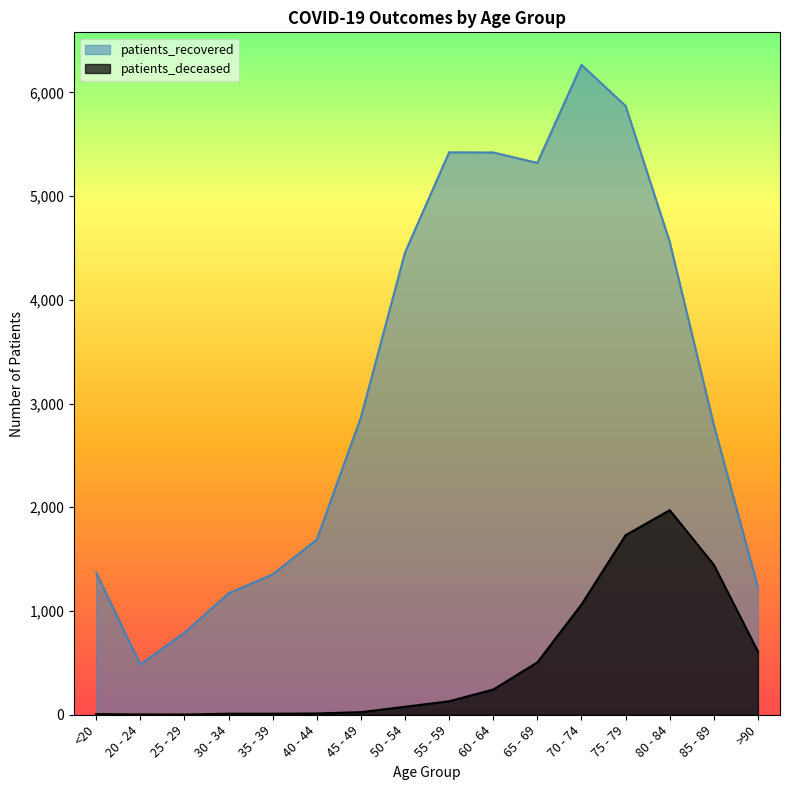

Reading left to right, extract all data points from this chart.

patients_deceased: <20=6	20 - 24=3	25 - 29=2	30 - 34=10	35 - 39=10	40 - 44=12	45 - 49=25	50 - 54=77	55 - 59=130	60 - 64=243	65 - 69=505	70 - 74=1063	75 - 79=1731	80 - 84=1972	85 - 89=1446	>90=609
patients_recovered: <20=1368	20 - 24=485	25 - 29=791	30 - 34=1170	35 - 39=1353	40 - 44=1689	45 - 49=2867	50 - 54=4456	55 - 59=5422	60 - 64=5420	65 - 69=5320	70 - 74=6265	75 - 79=5869	80 - 84=4559	85 - 89=2794	>90=1227